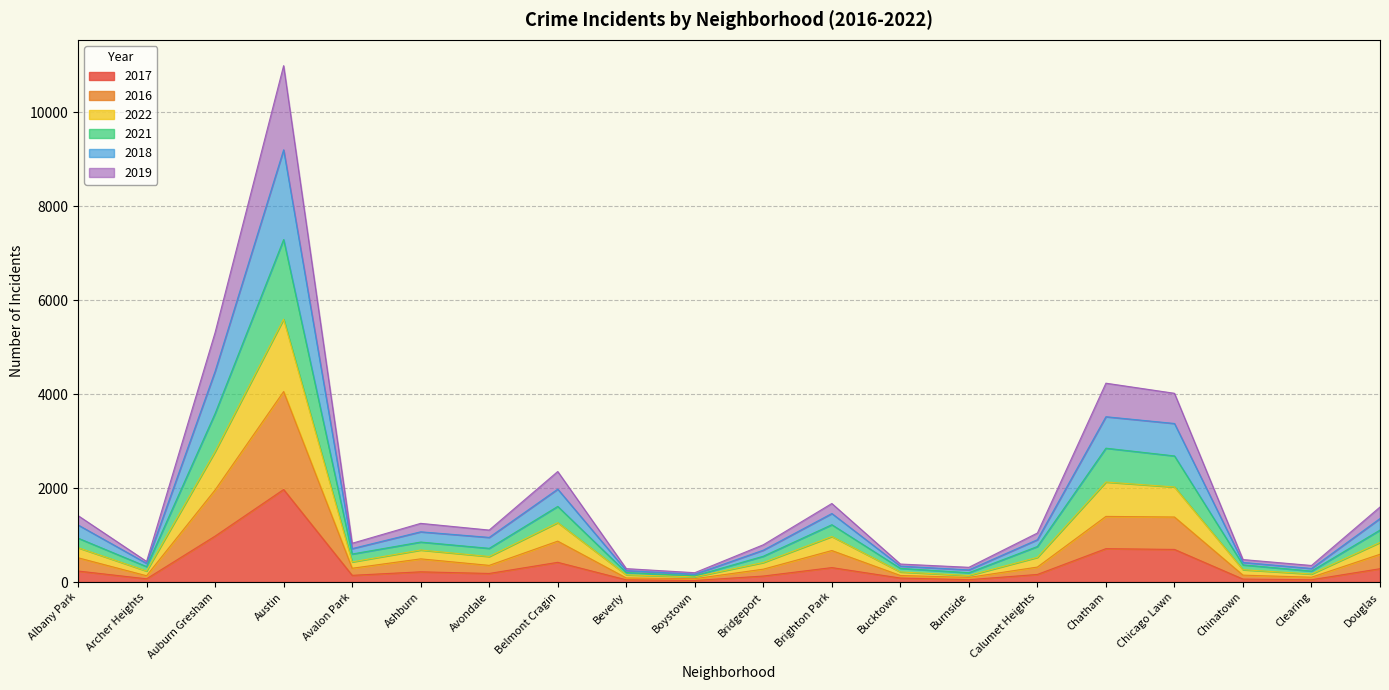

What is the smallest value displayed?

33